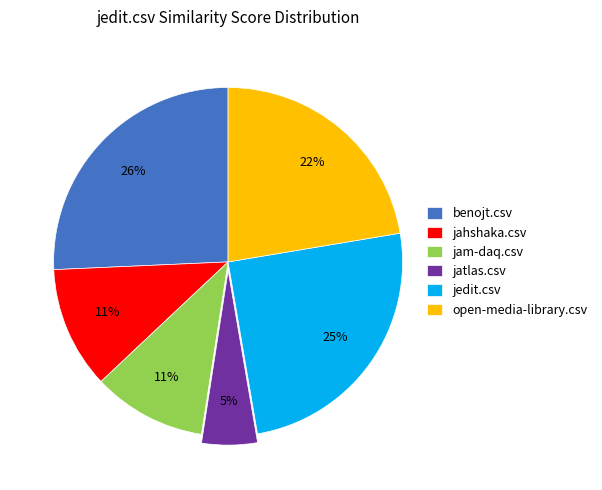

Is jahshaka.csv the majority of the pie?

No